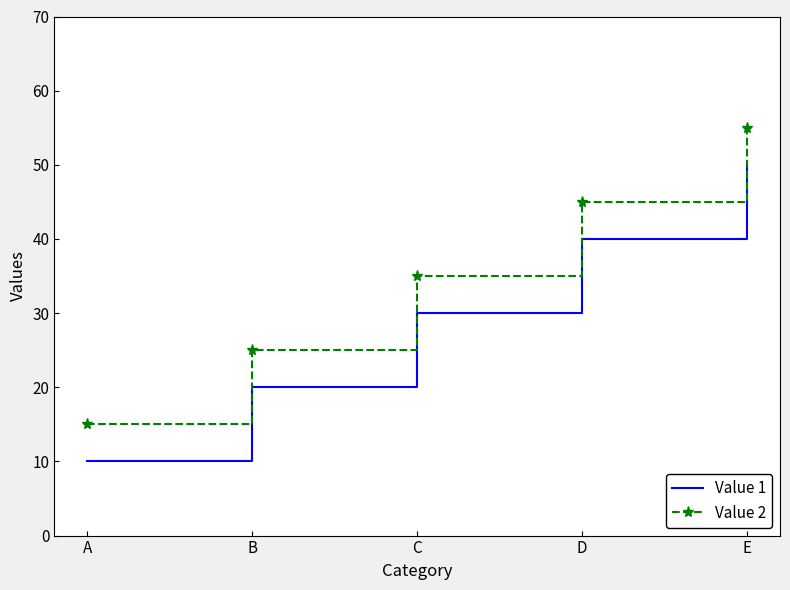

What is the difference between the highest and lowest values at E?

5